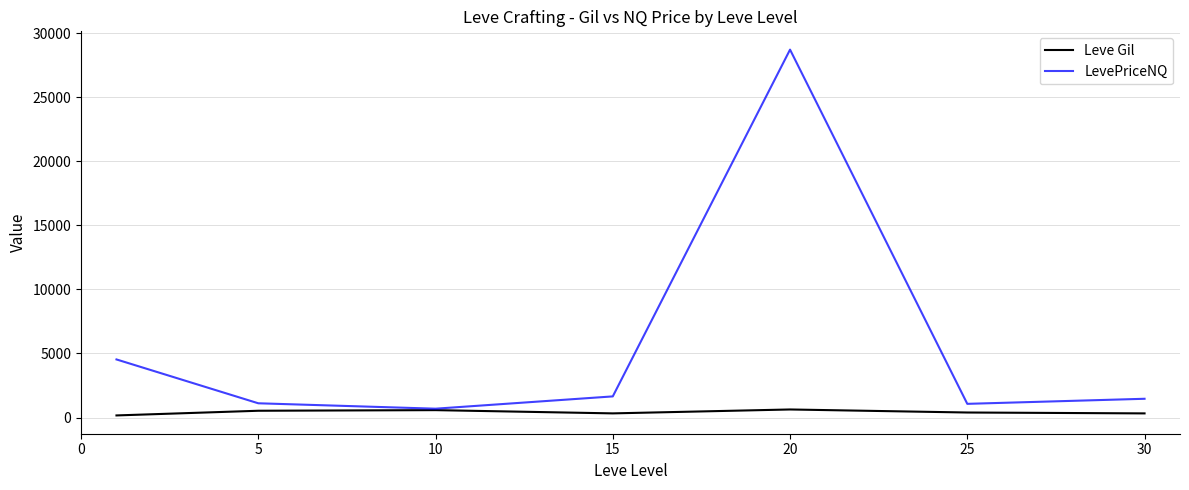

Which series has the widest spread of values?

LevePriceNQ